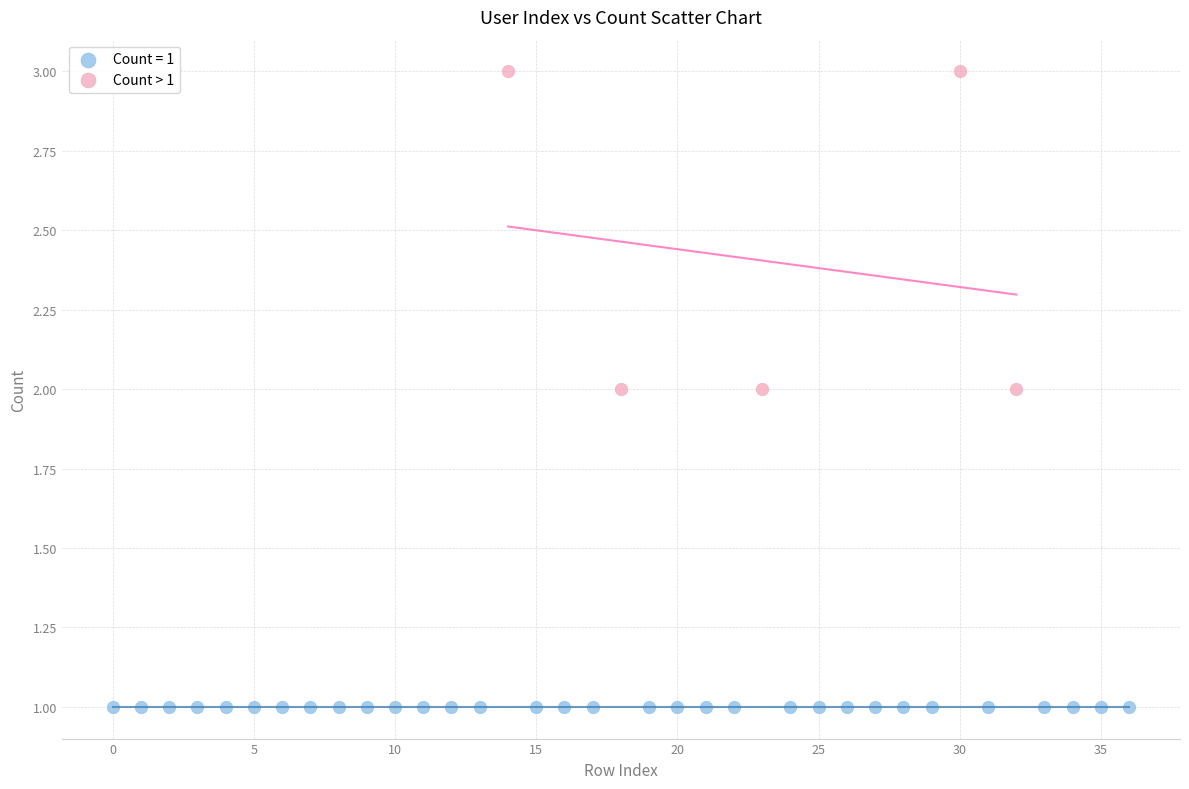

Which series contains the lowest Y value?

Count = 1